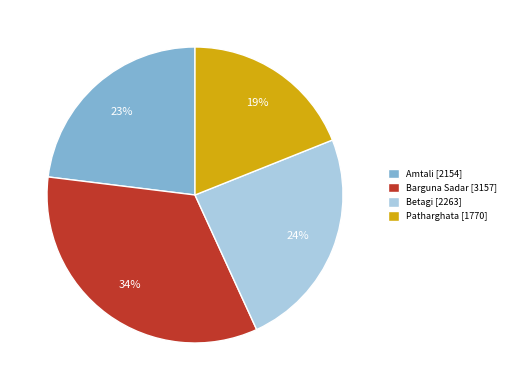

To the nearest percent, what is the combined percentage of Amtali and Betagi?

47%